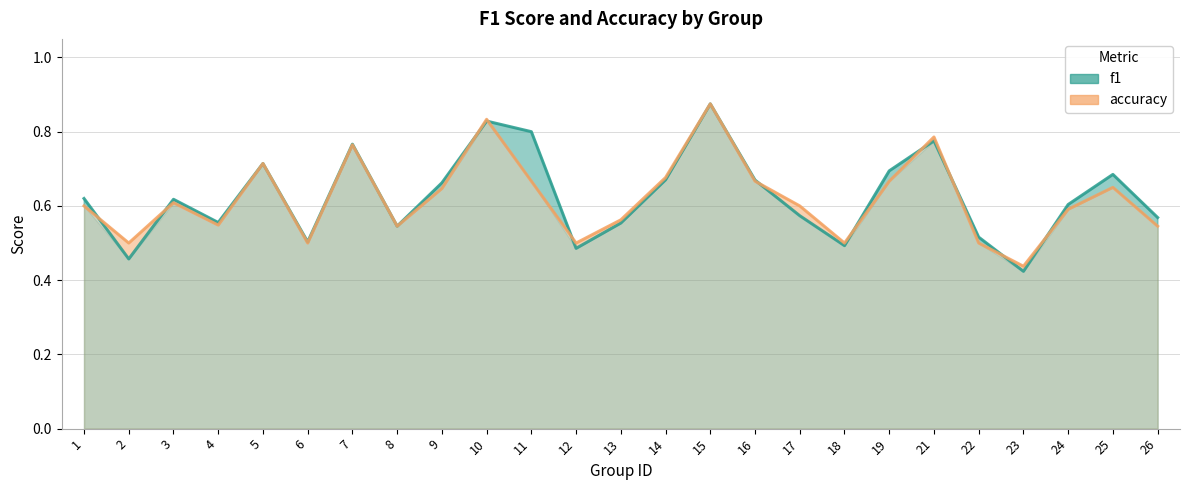

Reading right to left, what are all the values shown in this chart?

f1: 26=0.6	25=0.7	24=0.6	23=0.4	22=0.5	21=0.8	19=0.7	18=0.5	17=0.6	16=0.7	15=0.9	14=0.7	13=0.6	12=0.5	11=0.8	10=0.8	9=0.7	8=0.5	7=0.8	6=0.5	5=0.7	4=0.6	3=0.6	2=0.5	1=0.6
accuracy: 26=0.5	25=0.7	24=0.6	23=0.4	22=0.5	21=0.8	19=0.7	18=0.5	17=0.6	16=0.7	15=0.9	14=0.7	13=0.6	12=0.5	11=0.7	10=0.8	9=0.6	8=0.5	7=0.8	6=0.5	5=0.7	4=0.5	3=0.6	2=0.5	1=0.6